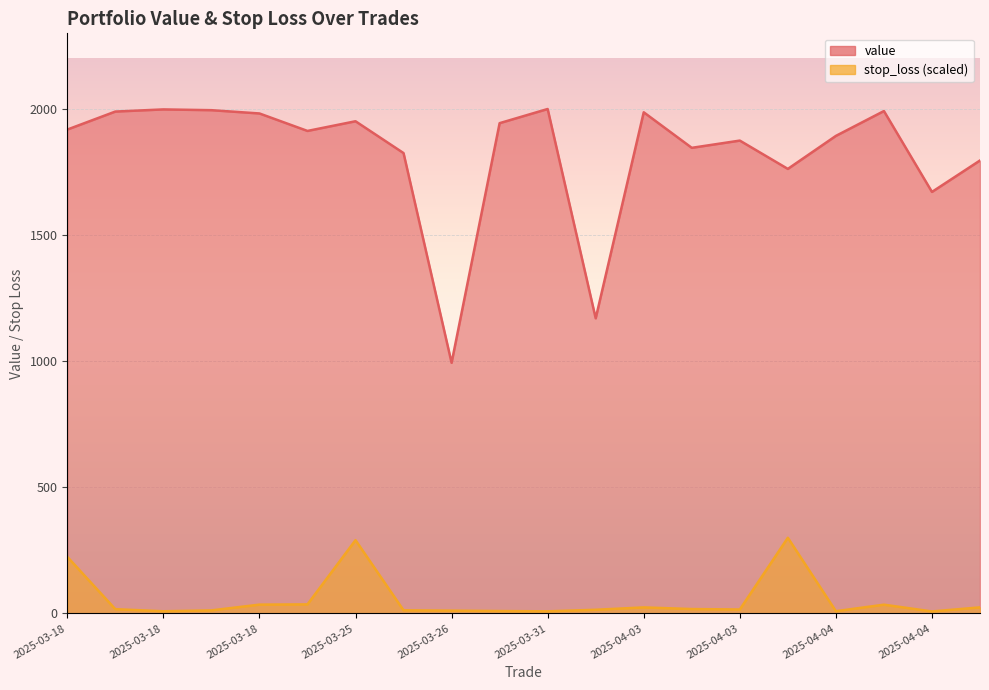

What is the label of the 4th point from the right?

2025-04-04